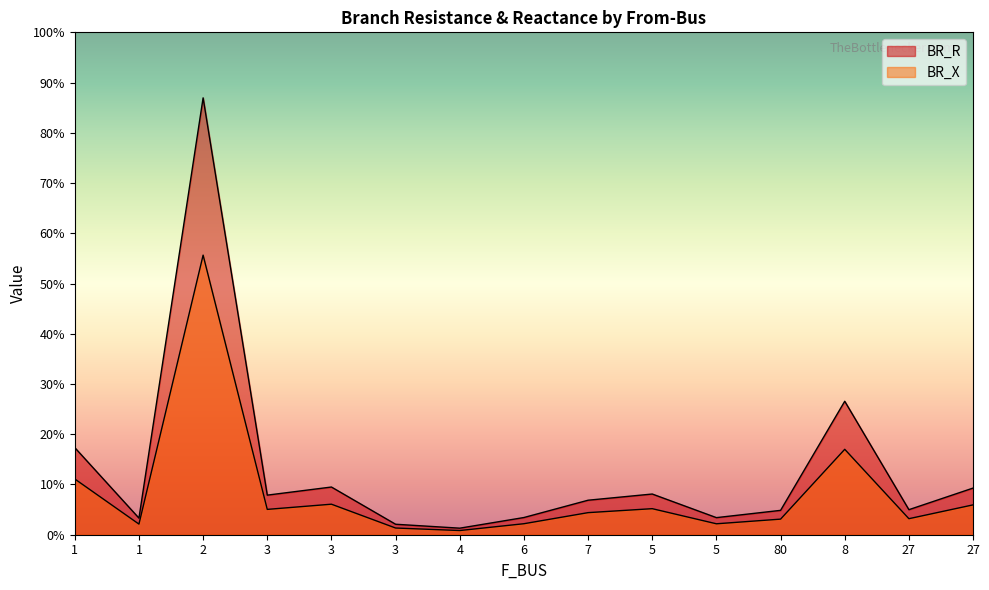

What is the lowest value of the BR_R series?

0.2